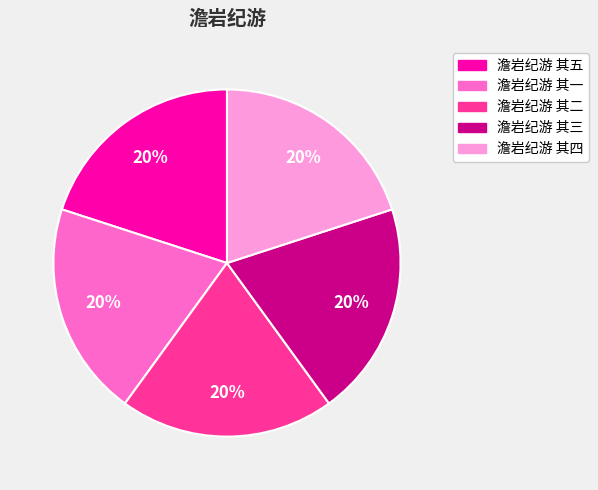

Do 澹岩纪游 其四 and 澹岩纪游 其一 together represent more than half of the pie?

No